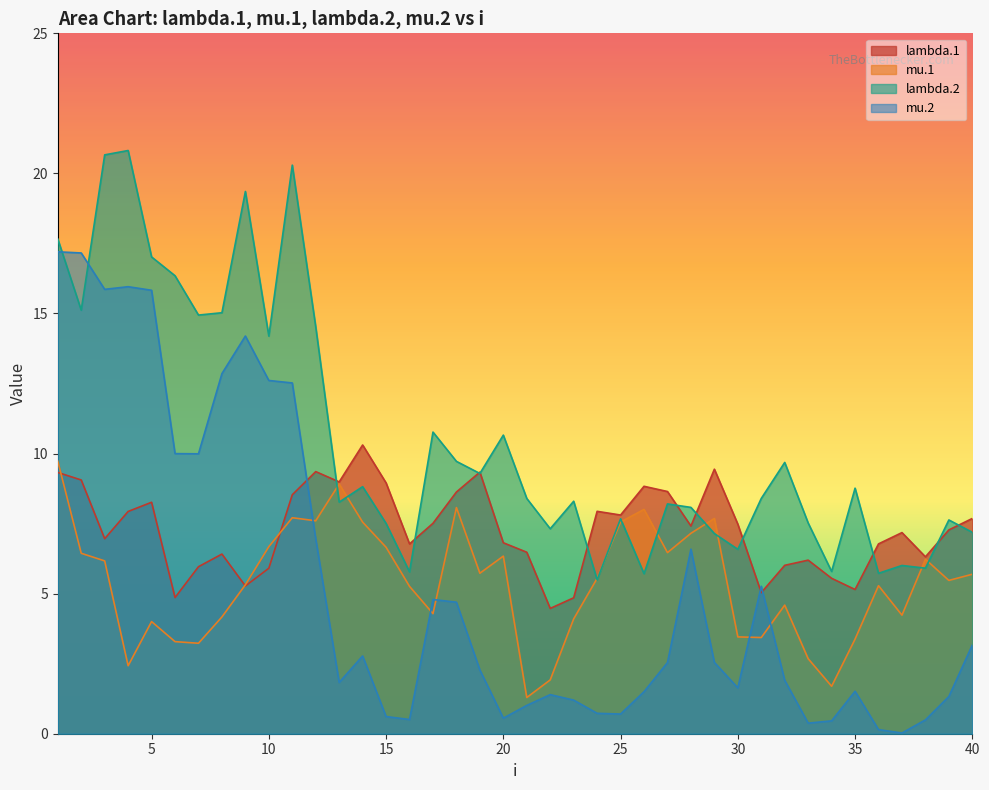

What is the difference between the highest and lowest values at 16?

6.3